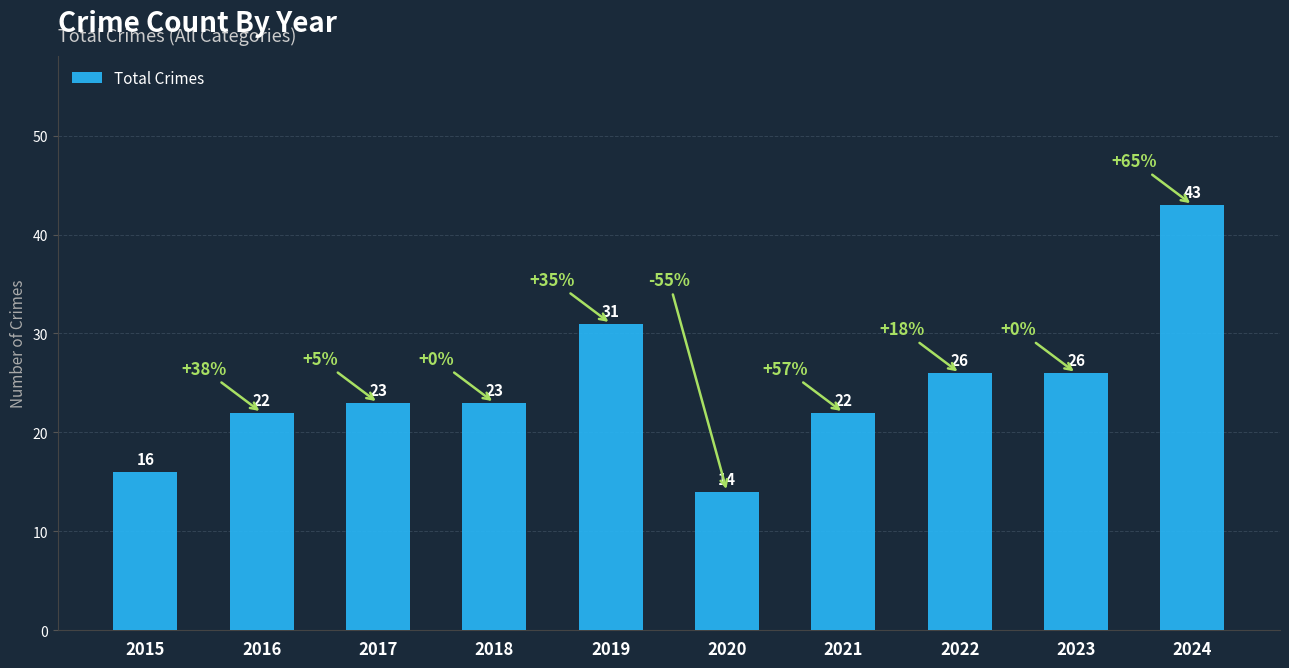

What is the difference between the maximum and second lowest values?

27